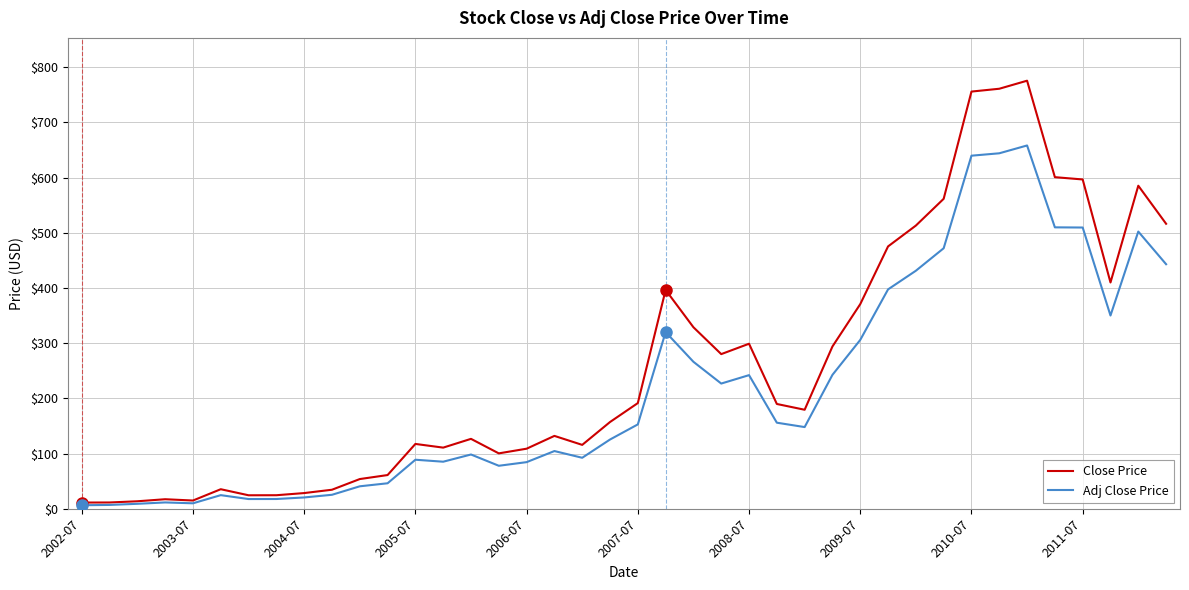

Which series has the widest spread of values?

Close Price